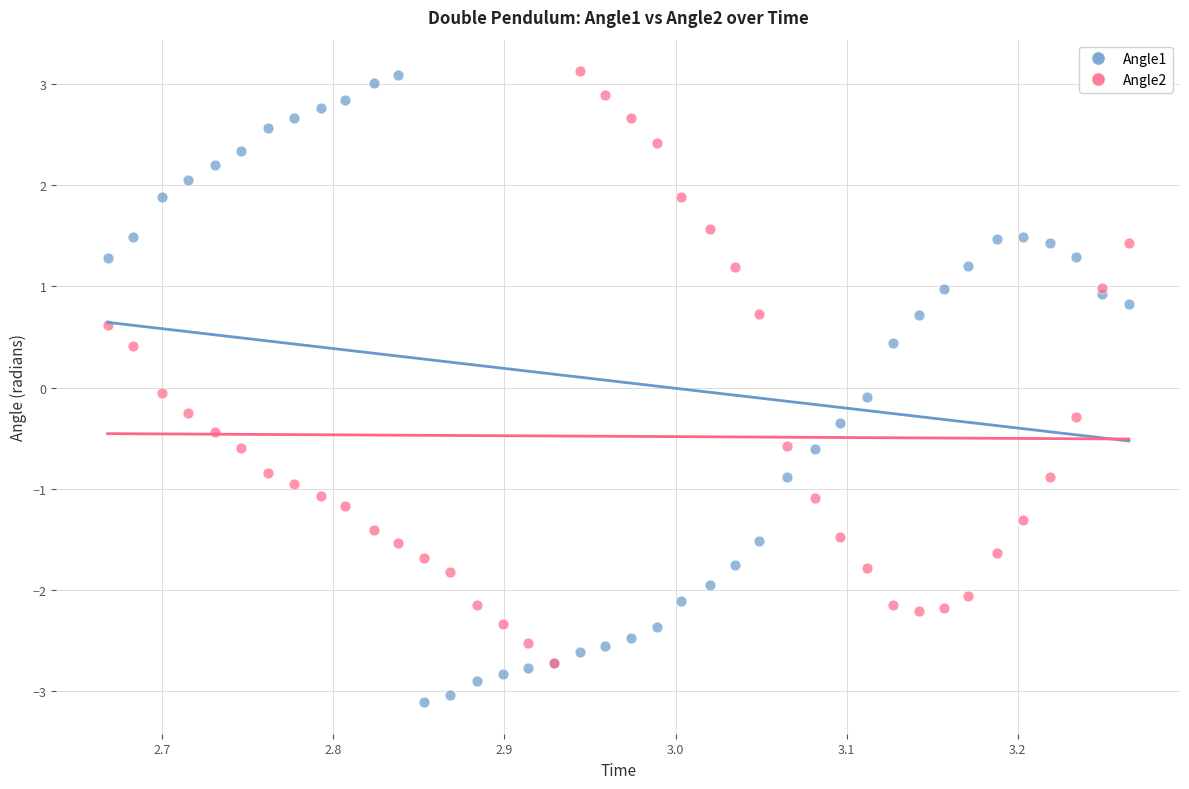

What are all the series names shown in the legend?

Angle1, Angle2